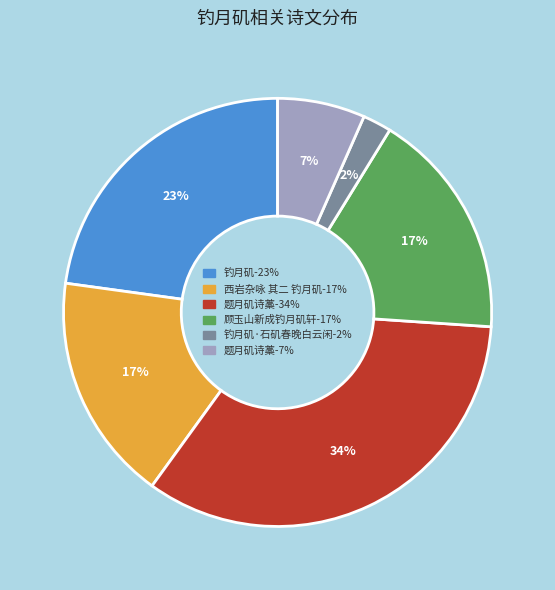

Does any single category account for the majority?

No